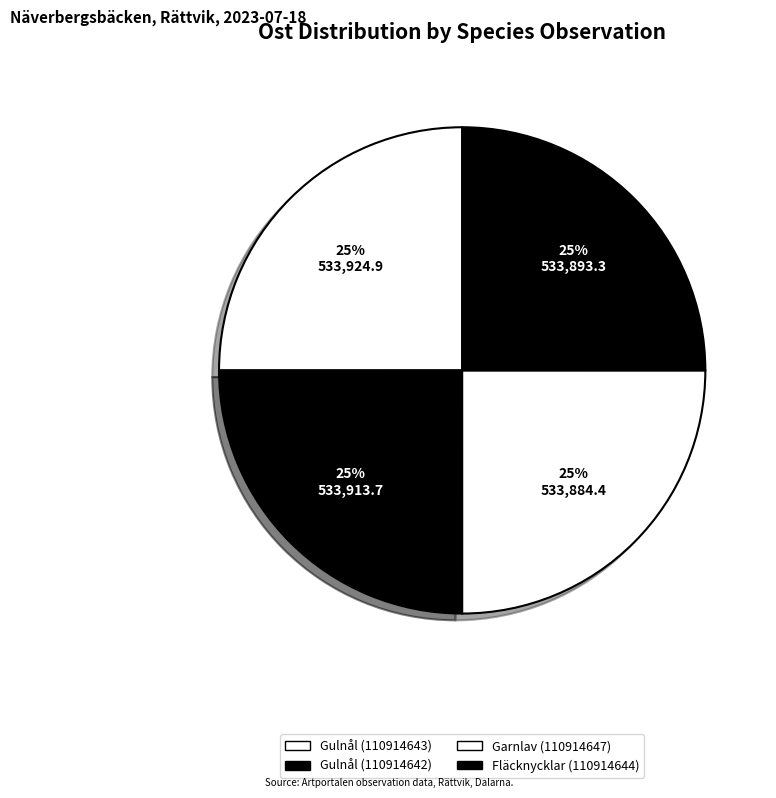

To the nearest percent, what percentage of the pie is Garnlav (110914647)?

25%